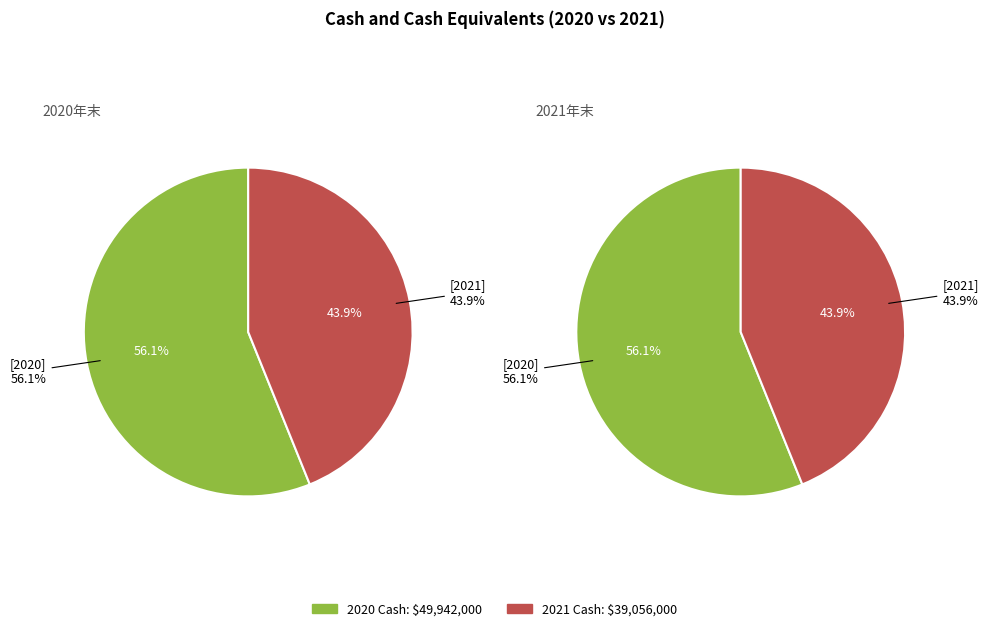

What percentage is the 2021 slice, to the nearest percent?

44%